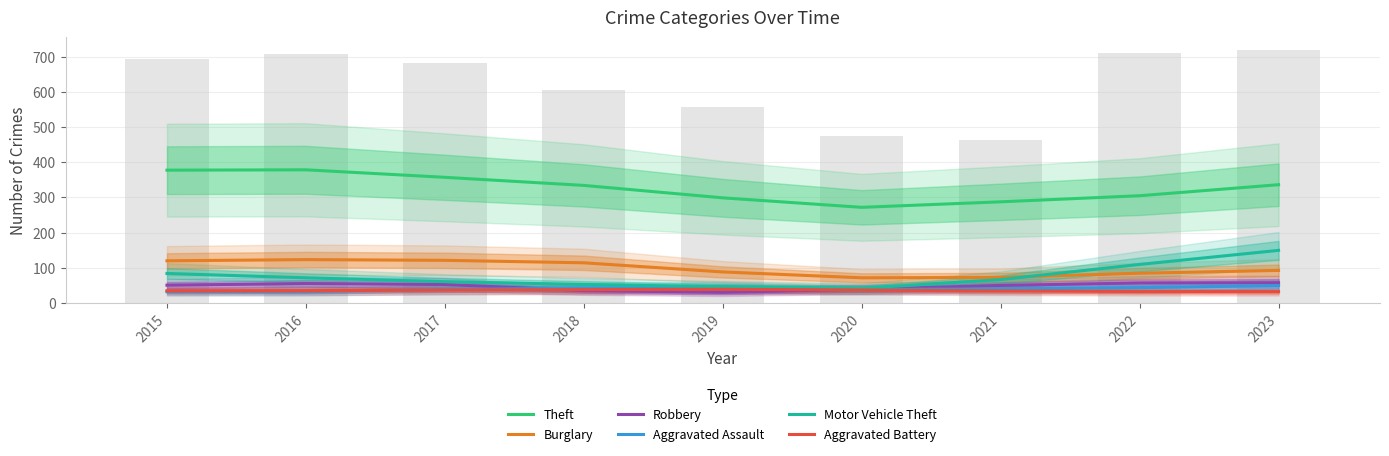

Is the value of Aggravated Battery at 2023 greater than the value of Motor Vehicle Theft at 2020?

No